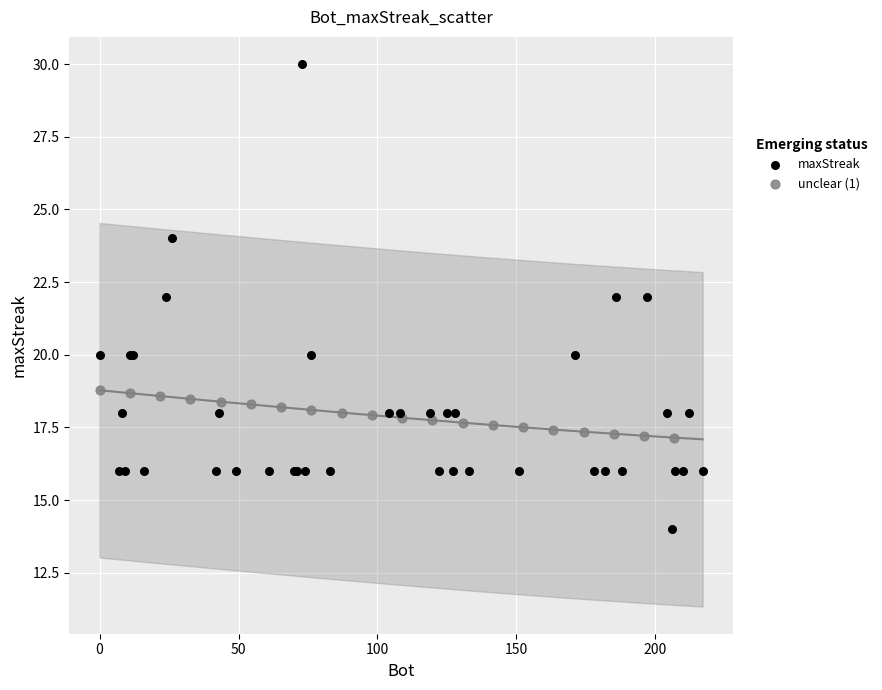

Which series contains the highest Y value?

maxStreak